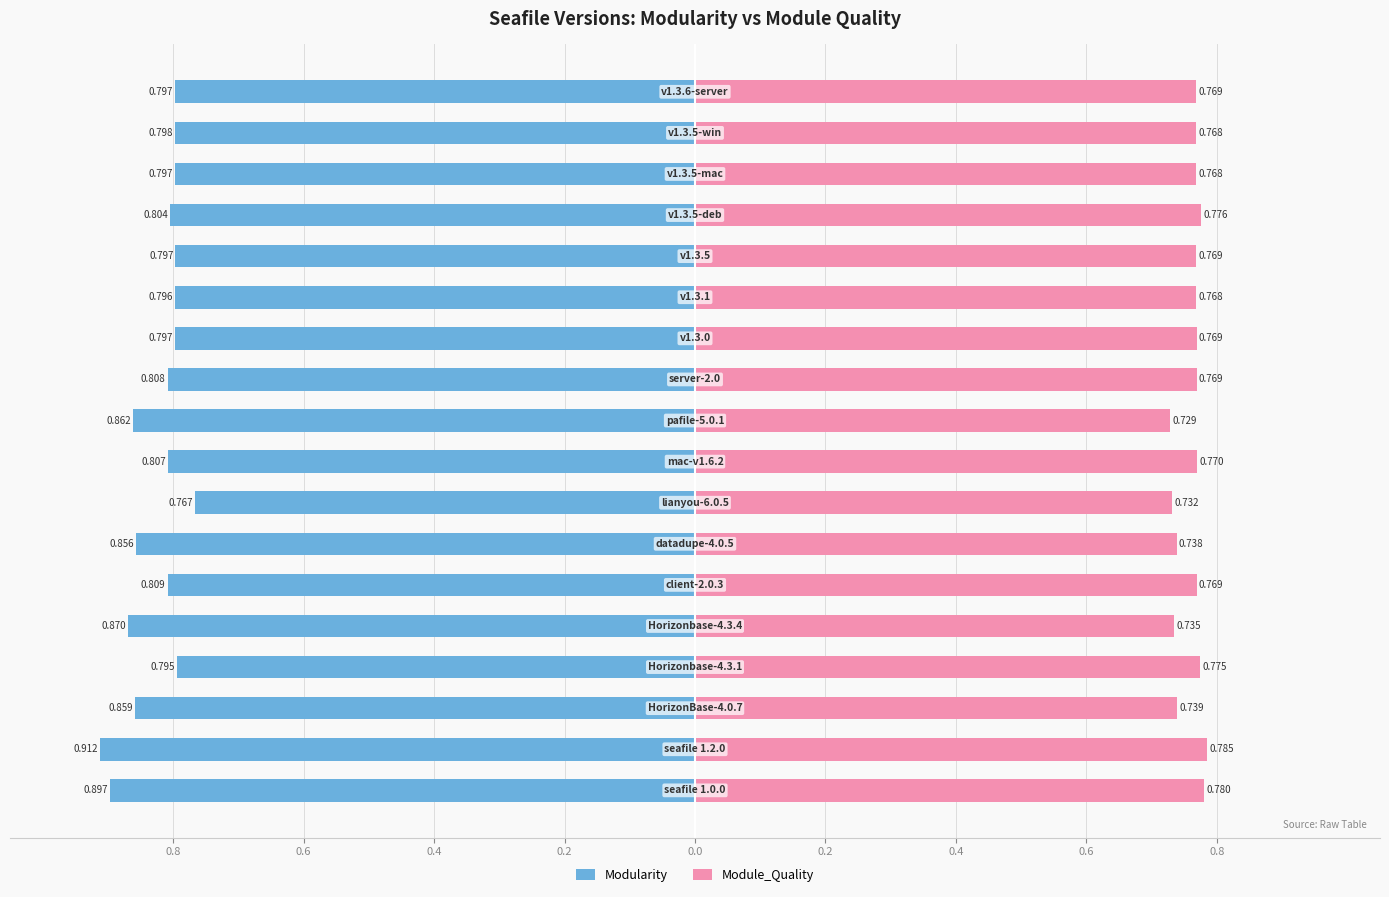

Which series has the widest spread of values?

Modularity